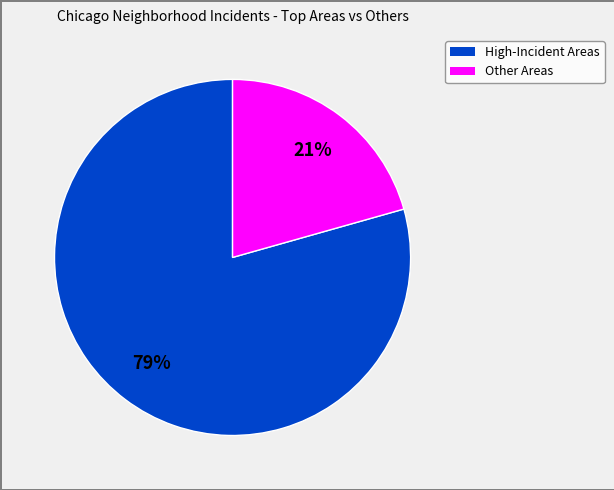

To the nearest percent, what is the average slice percentage?

50%